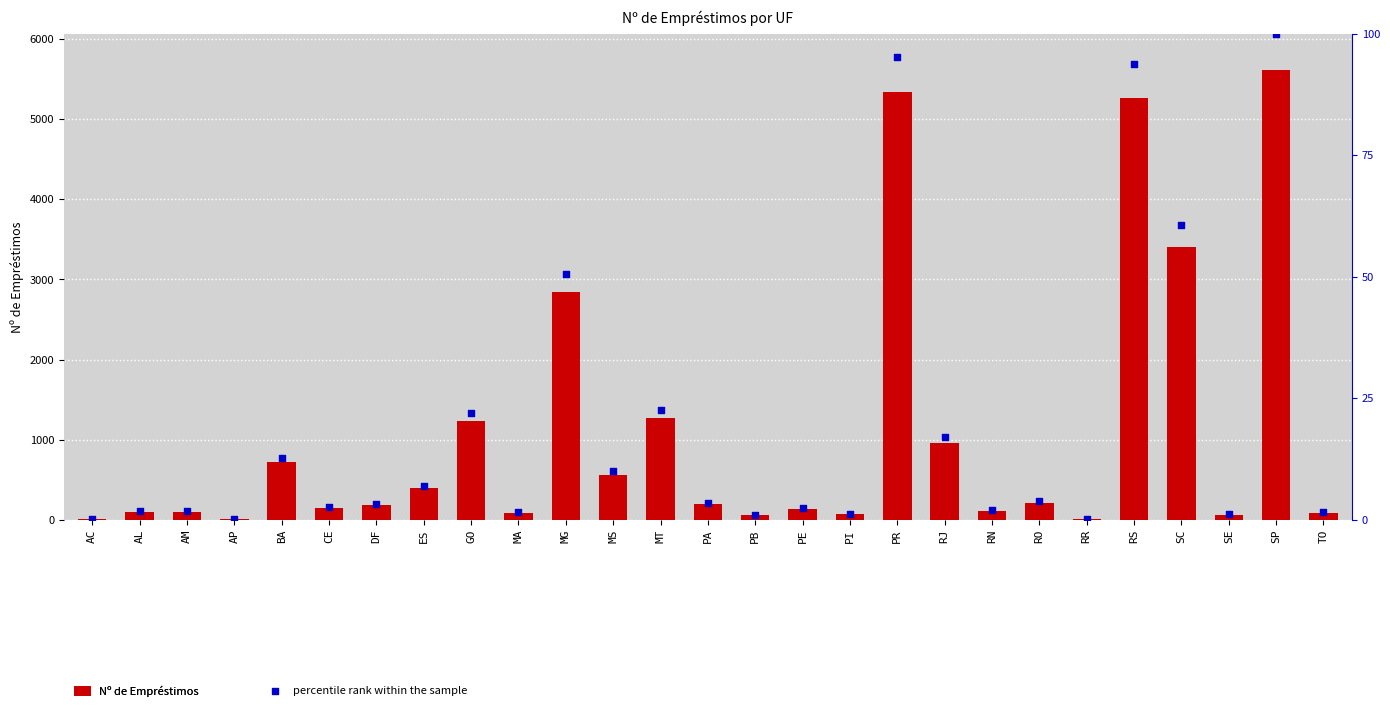

What is the total value across all series at BA?

1440.0